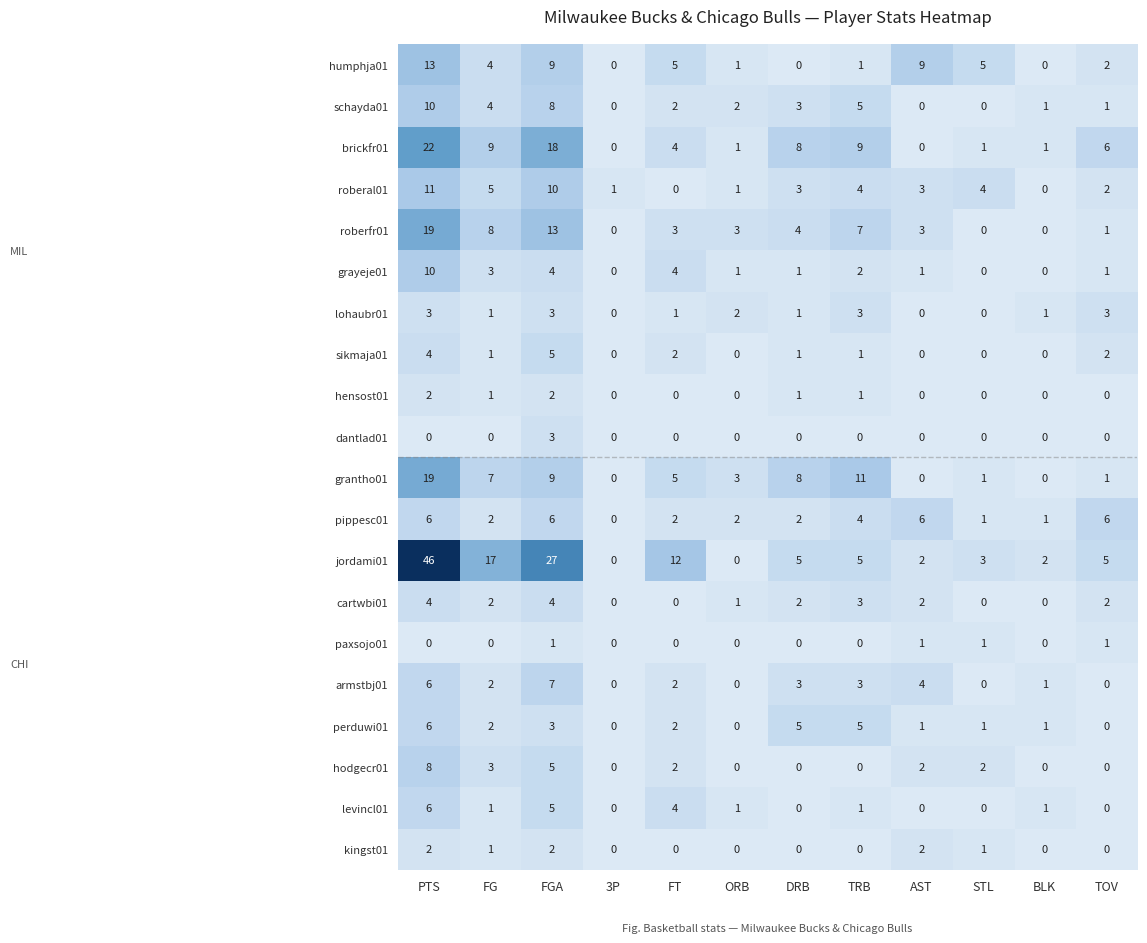

The armstbj01 series shows 3 at 3P. True or false?

False